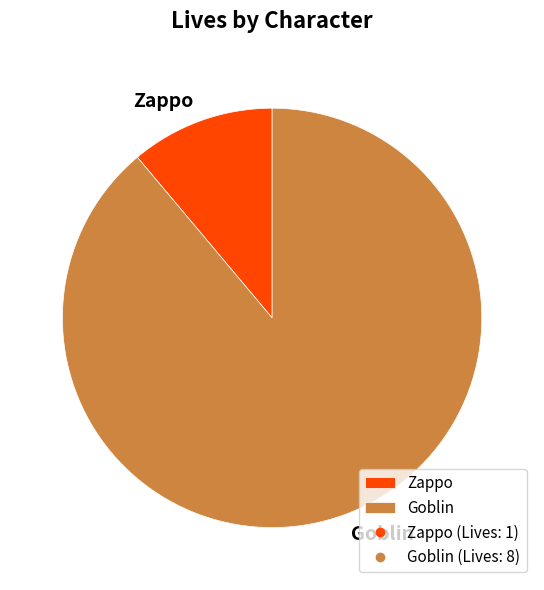

Which category has the biggest portion of the pie?

Goblin